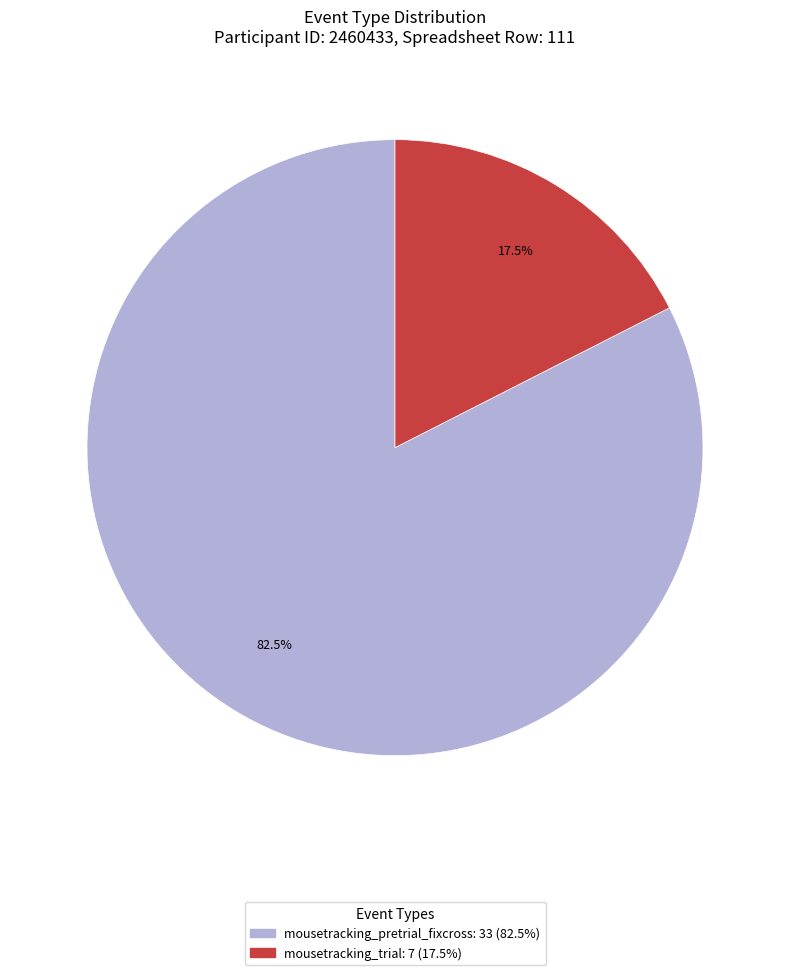

How many slices are in this pie chart?

2